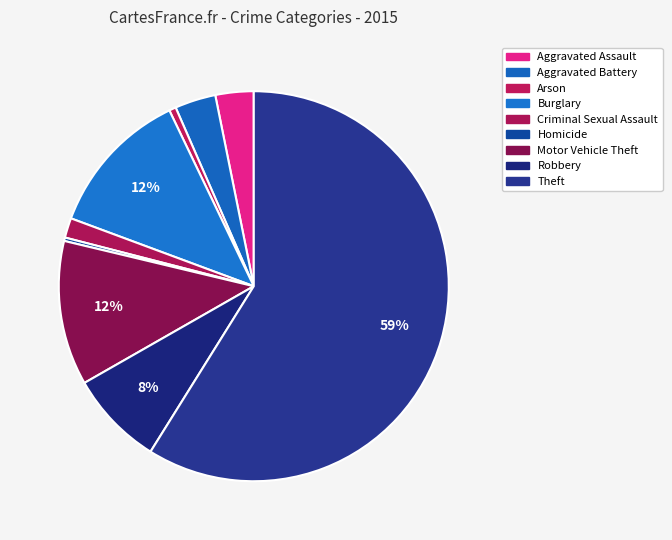

Count the number of slices in the pie.

9